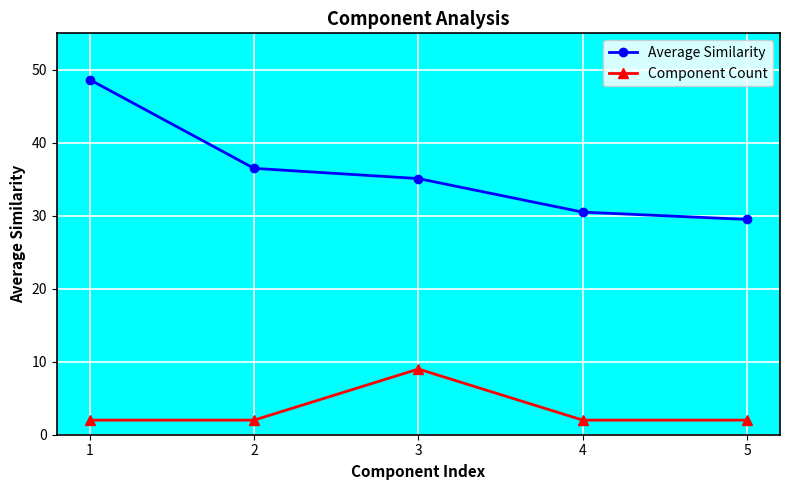

Rank the series at 1 from lowest to highest value.

Component Count, Average Similarity